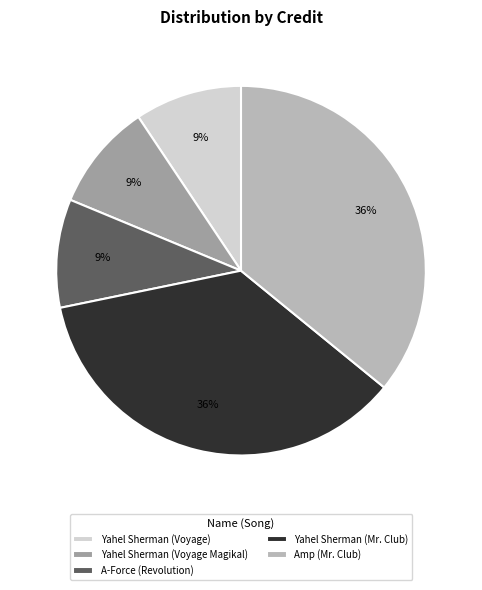

To the nearest percent, what is the difference between the largest and smallest slice percentages?

27%